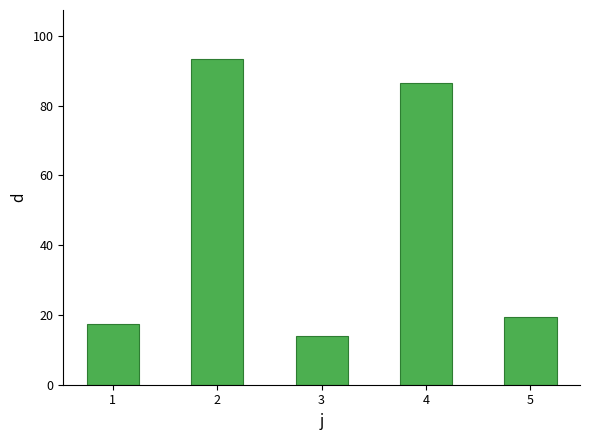

The chart shows a value of 86.5 at 4. True or false?

True